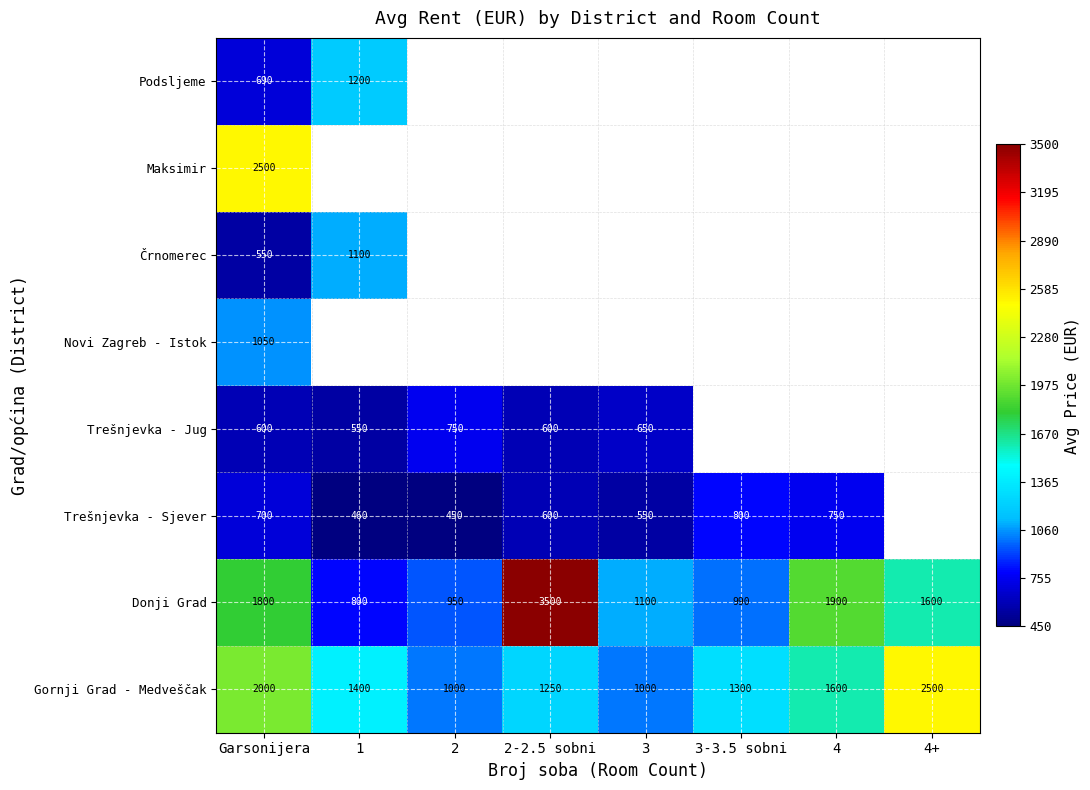

At which category is the sum across all series the highest?

Garsonijera